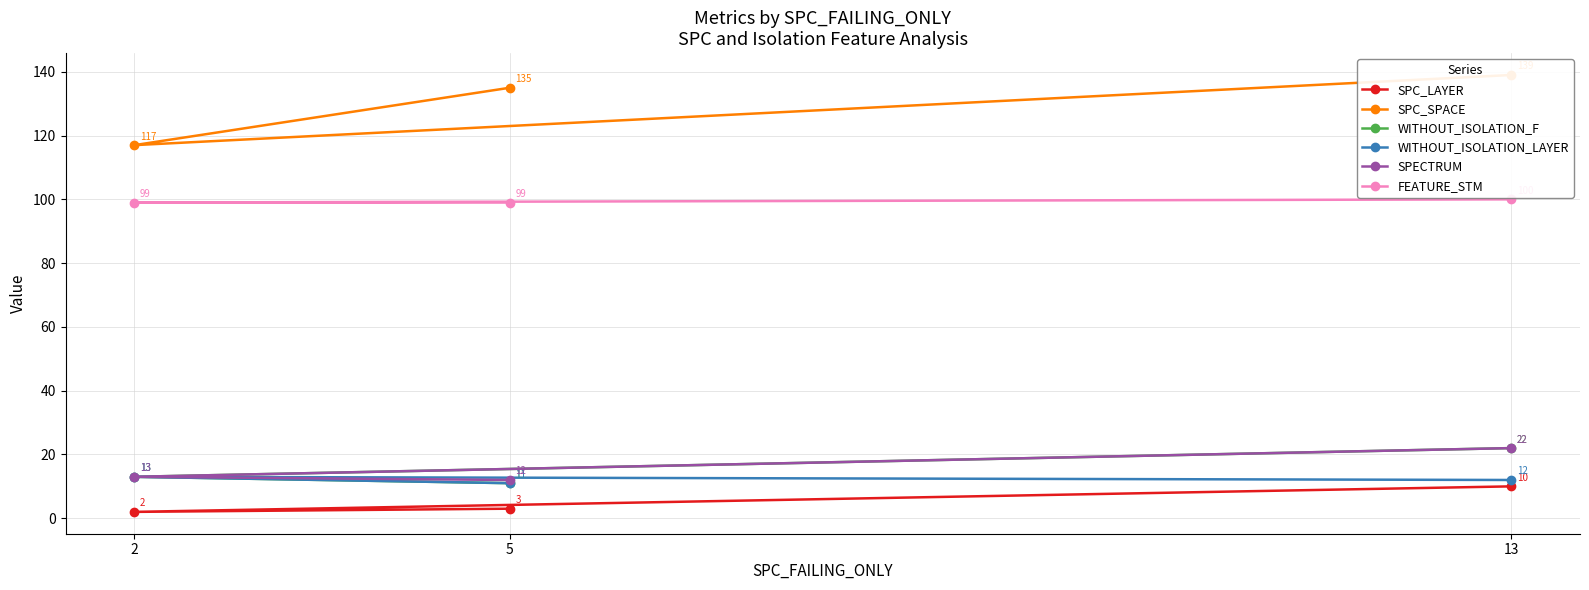

At which category is the sum across all series the highest?

13